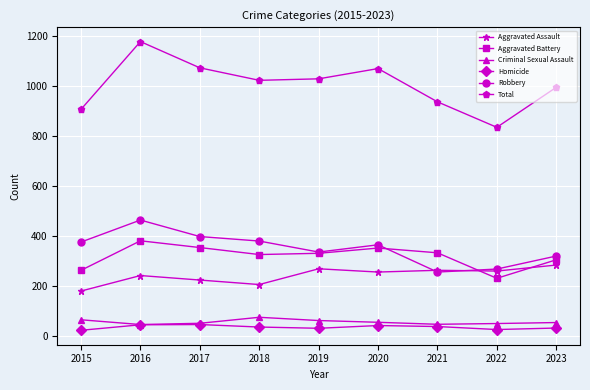

At how many categories does at least one series exceed 764?

9